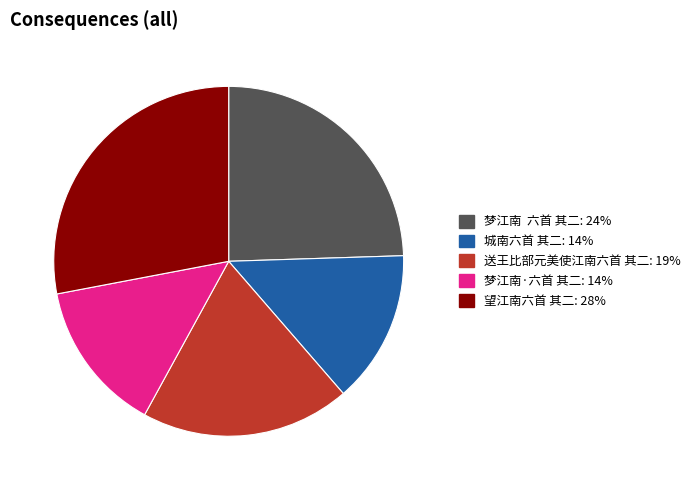

Which category has the biggest portion of the pie?

望江南六首 其二